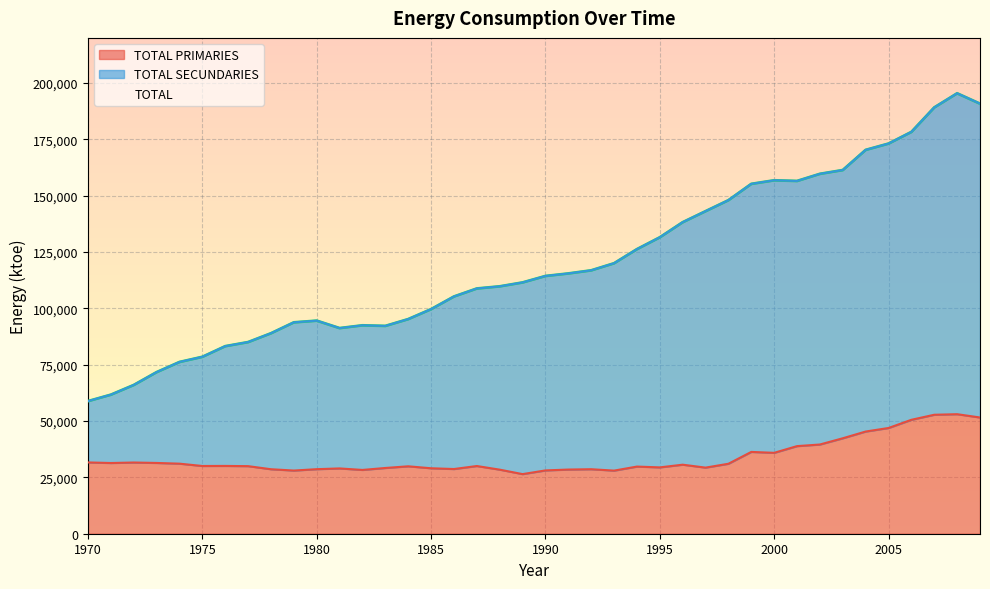

At which category does the chart reach its peak across all series?

2008